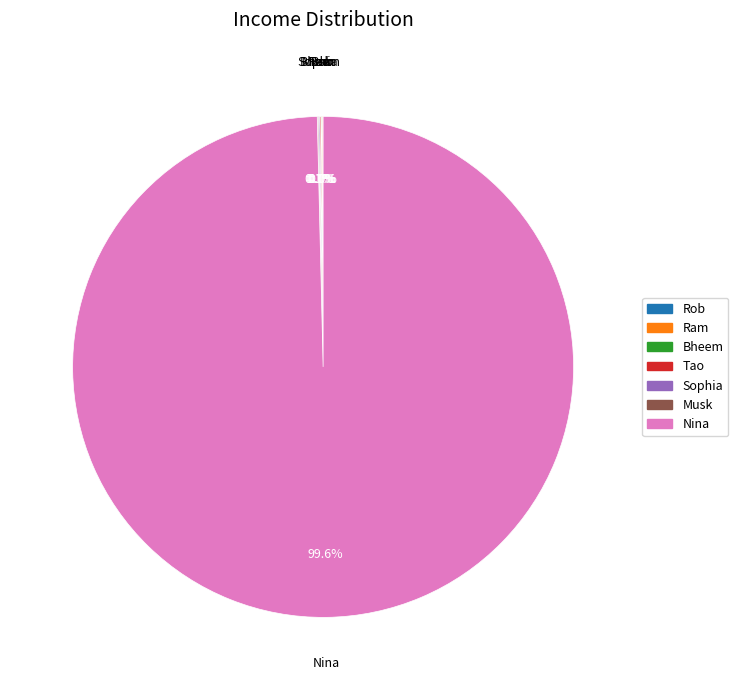

Is there a majority slice in this chart?

Yes